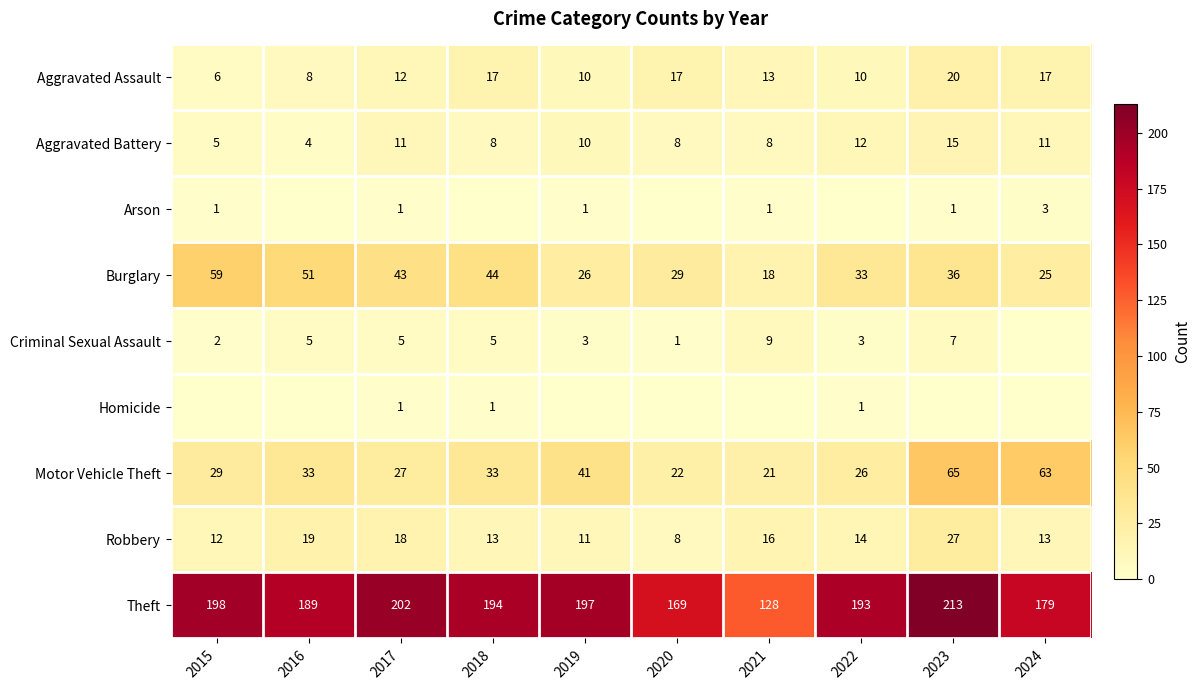

At which category does the chart reach its peak across all series?

2023